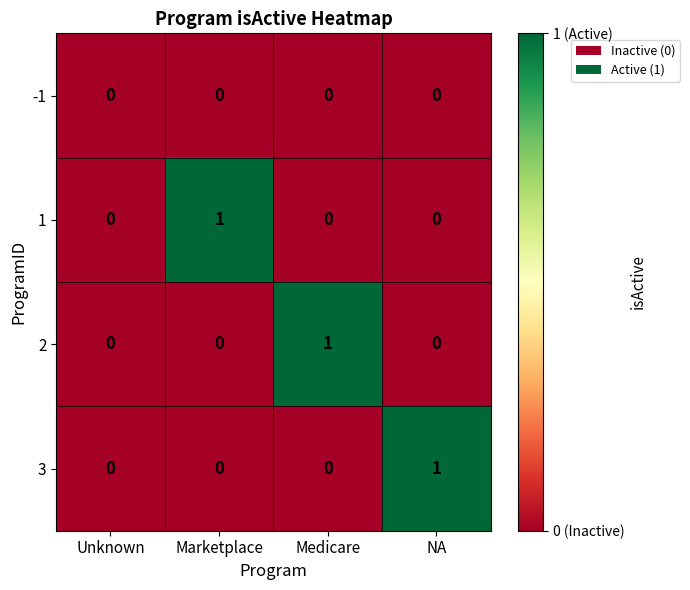

Is the value of 2 at Medicare greater than the value of -1 at Medicare?

Yes